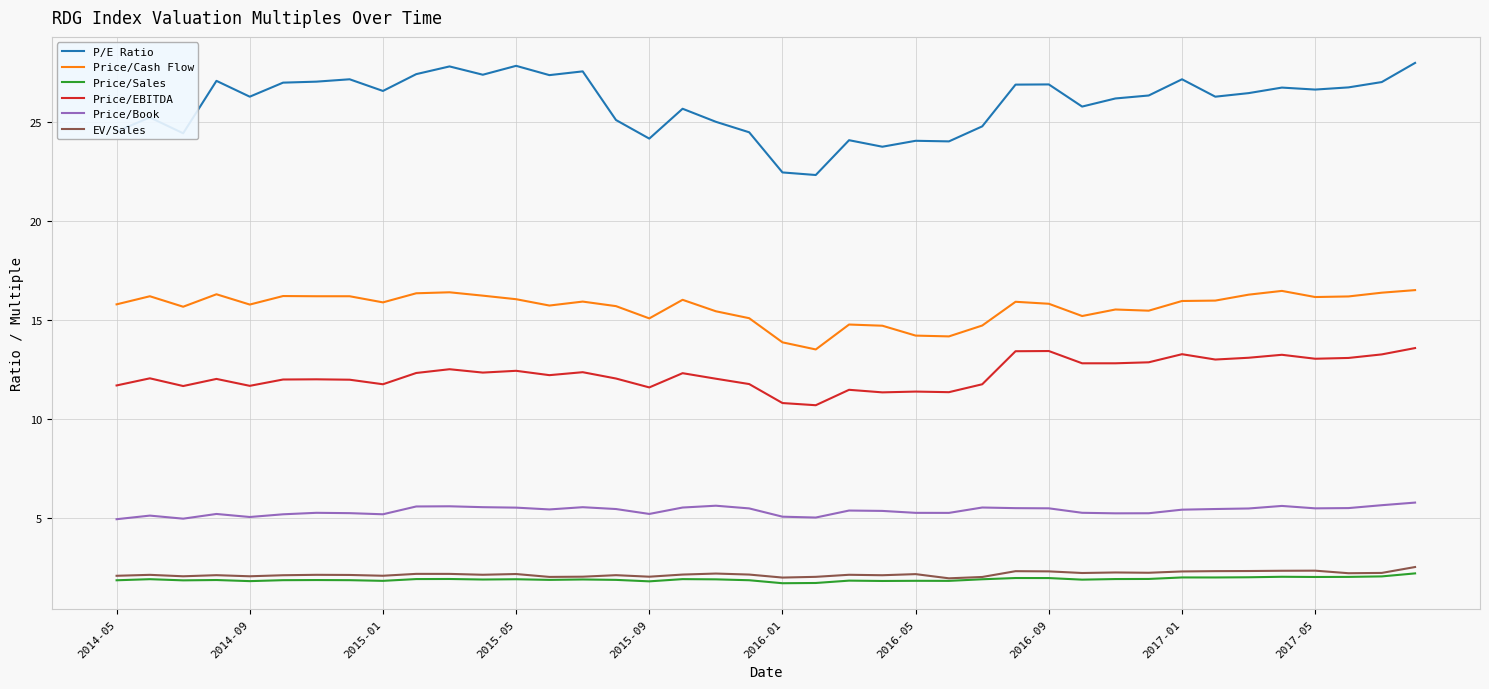

True or false: Price/Cash Flow and Price/EBITDA intersect in this chart.

False